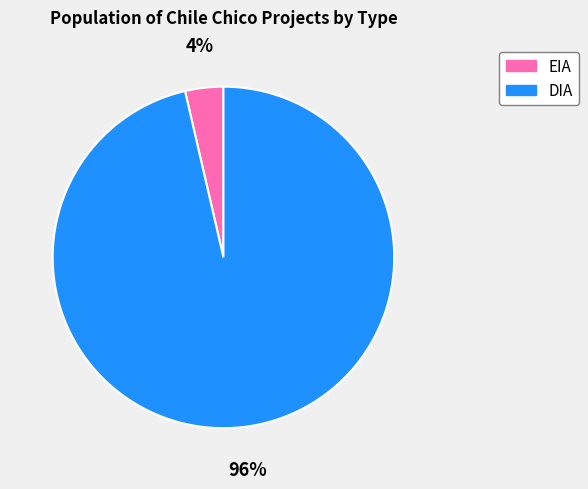

Do DIA and EIA together represent more than half of the pie?

Yes